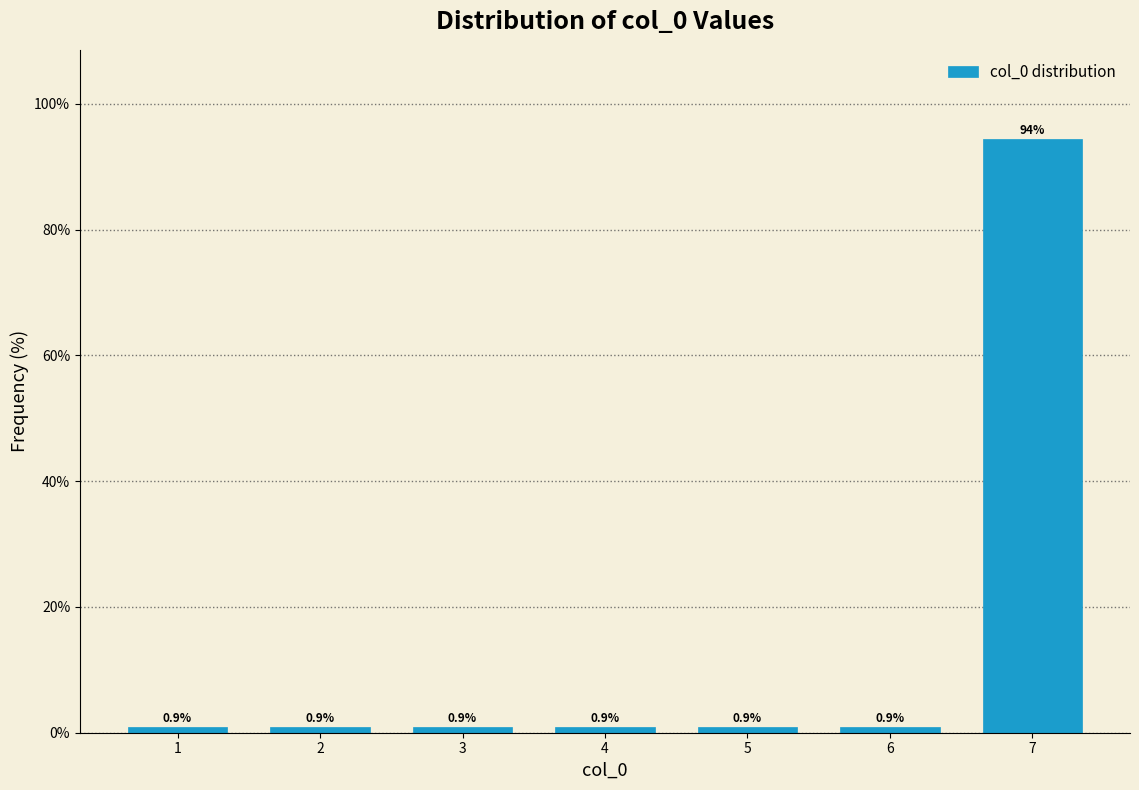

Reading right to left, list all the values displayed in this chart.

7=94.4	6=0.9	5=0.9	4=0.9	3=0.9	2=0.9	1=0.9